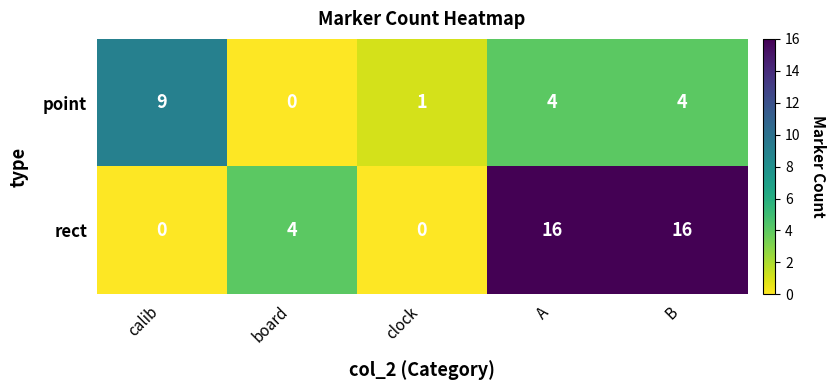

Rank the series by their average value, from lowest to highest.

point, rect